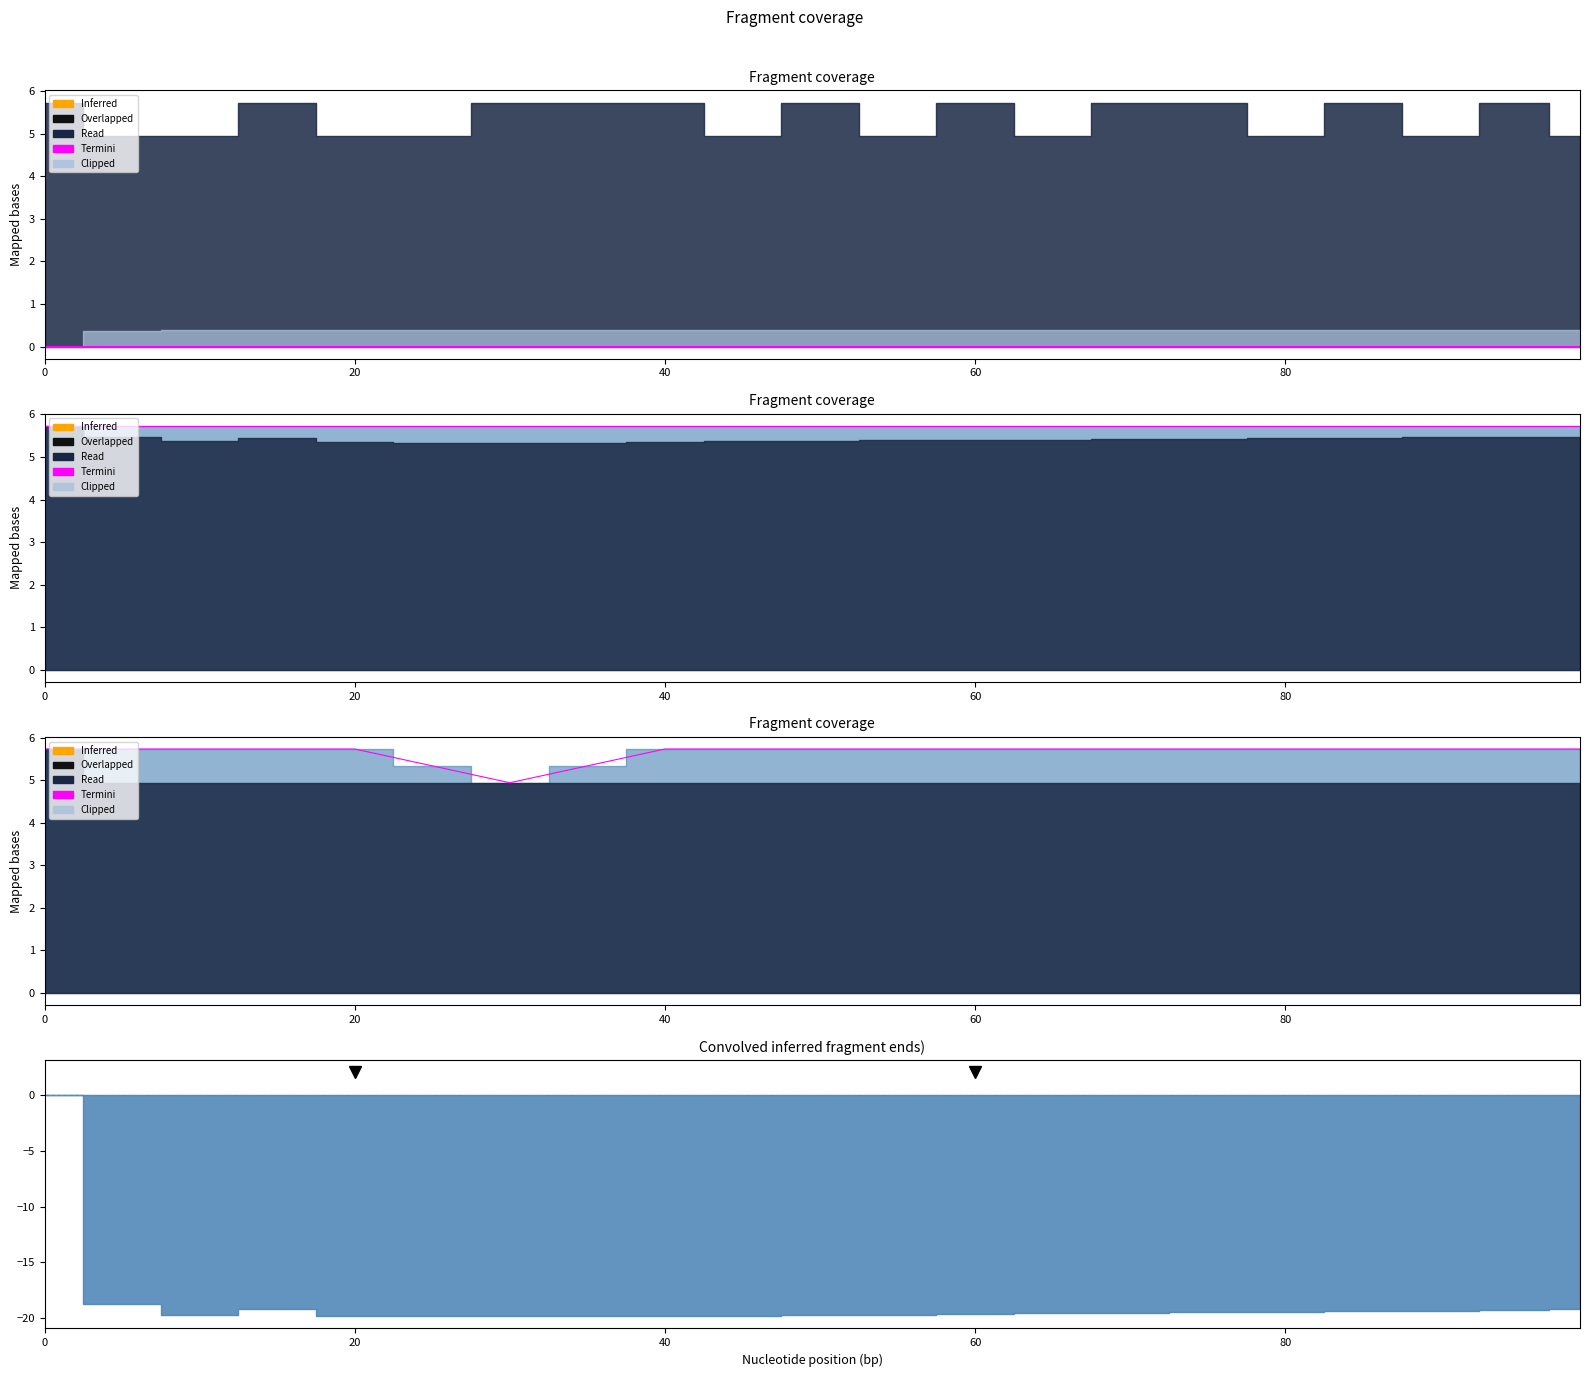

How many values exceed 5?

20